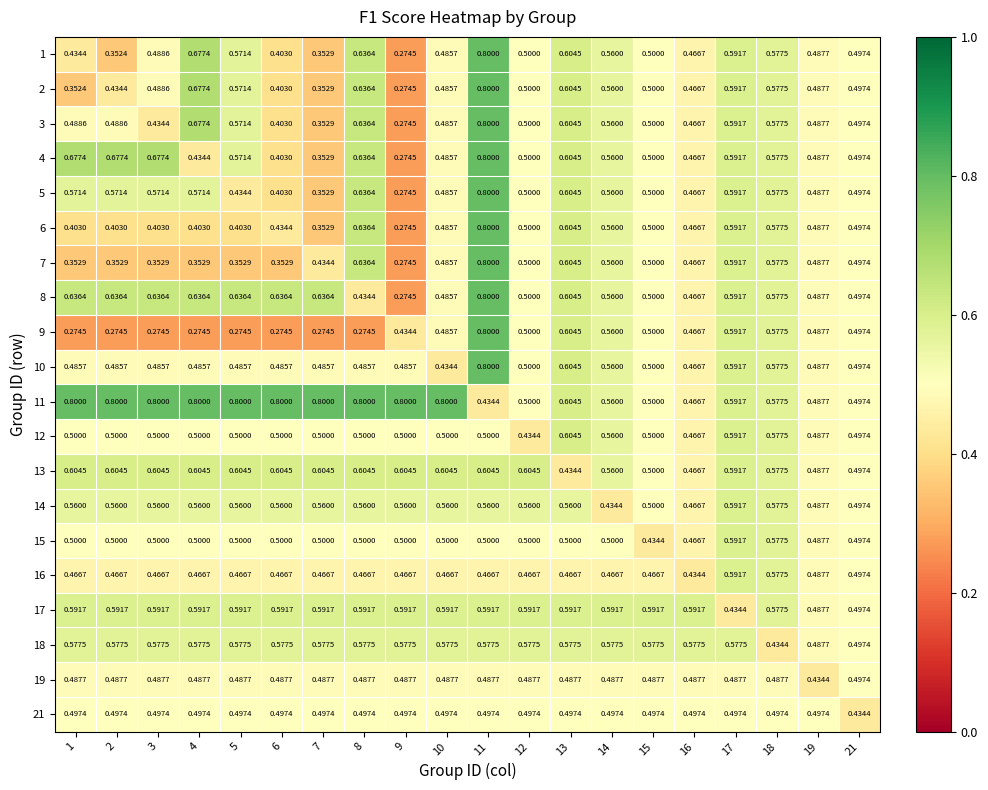

Is the value of 7 at 10 greater than the value of 4 at 18?

No